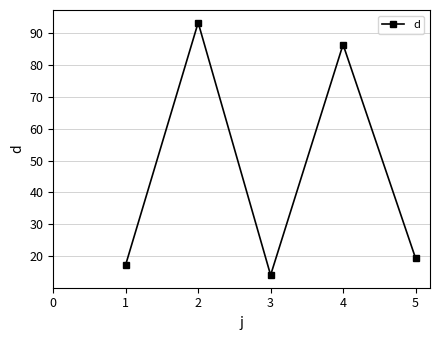

Reading left to right, extract all data points from this chart.

1=17.3	2=93.4	3=14.0	4=86.5	5=19.3